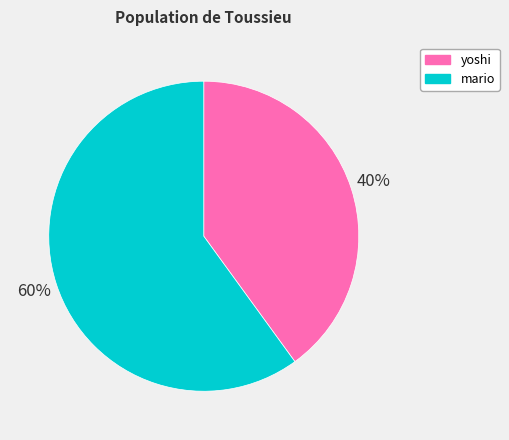

Combined, do yoshi and mario account for over 50%?

Yes